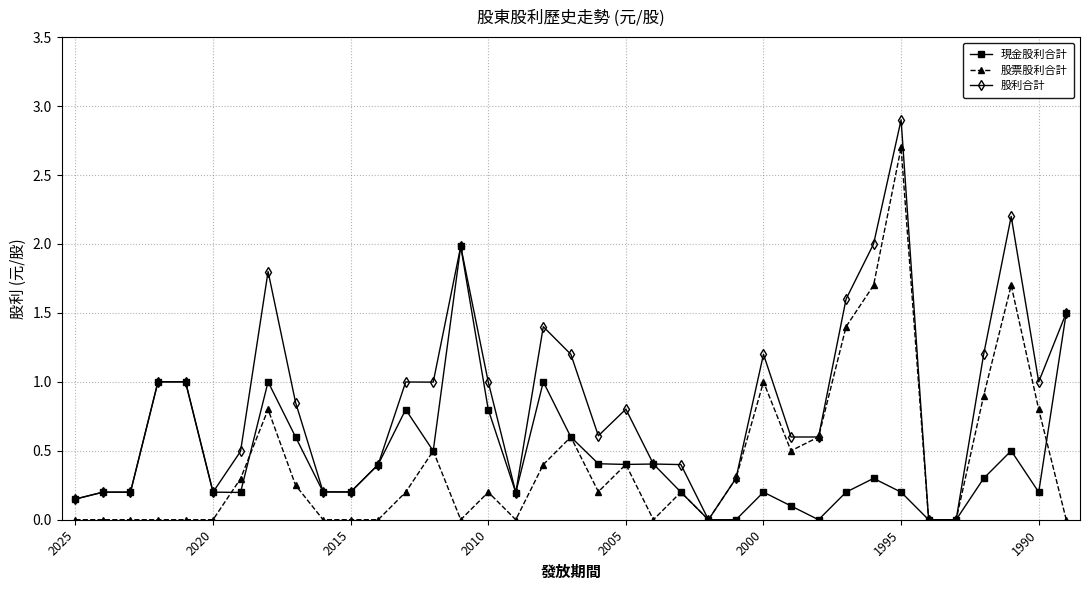

What is the value of the 股利合計 point at the 37th from the left?

1.5